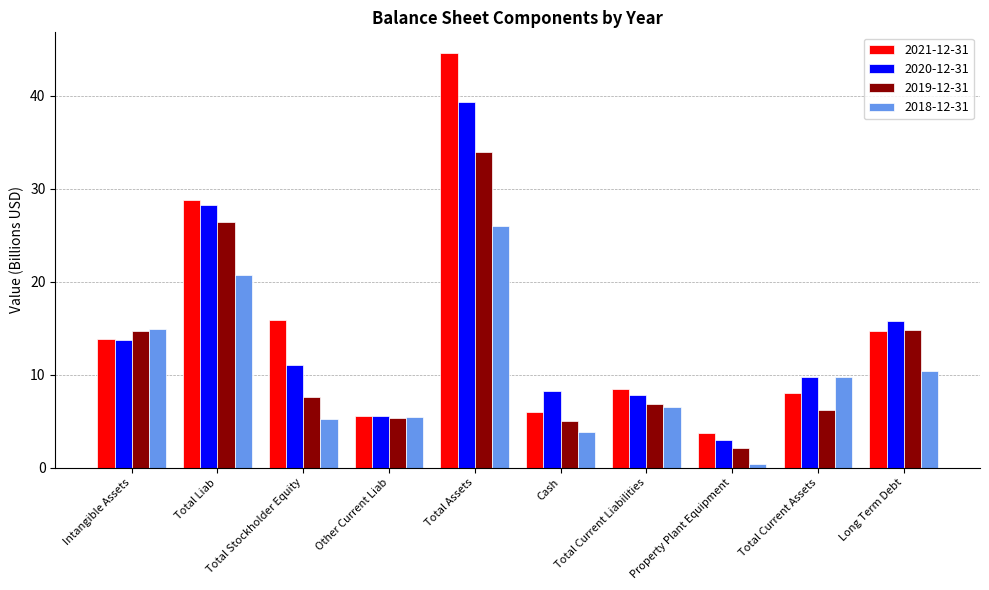

List the labels in order of 2021-12-31 value, smallest first.

Property Plant Equipment, Other Current Liab, Cash, Total Current Assets, Total Current Liabilities, Intangible Assets, Long Term Debt, Total Stockholder Equity, Total Liab, Total Assets